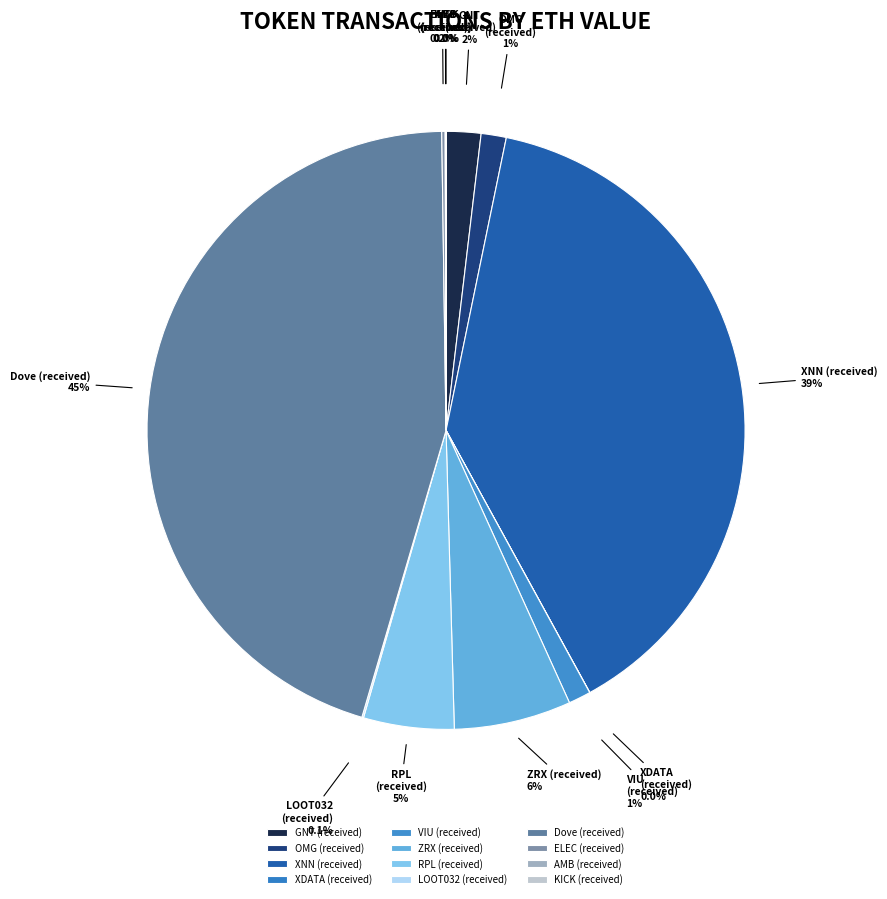

To the nearest percent, what portion does Dove (received) represent?

45%